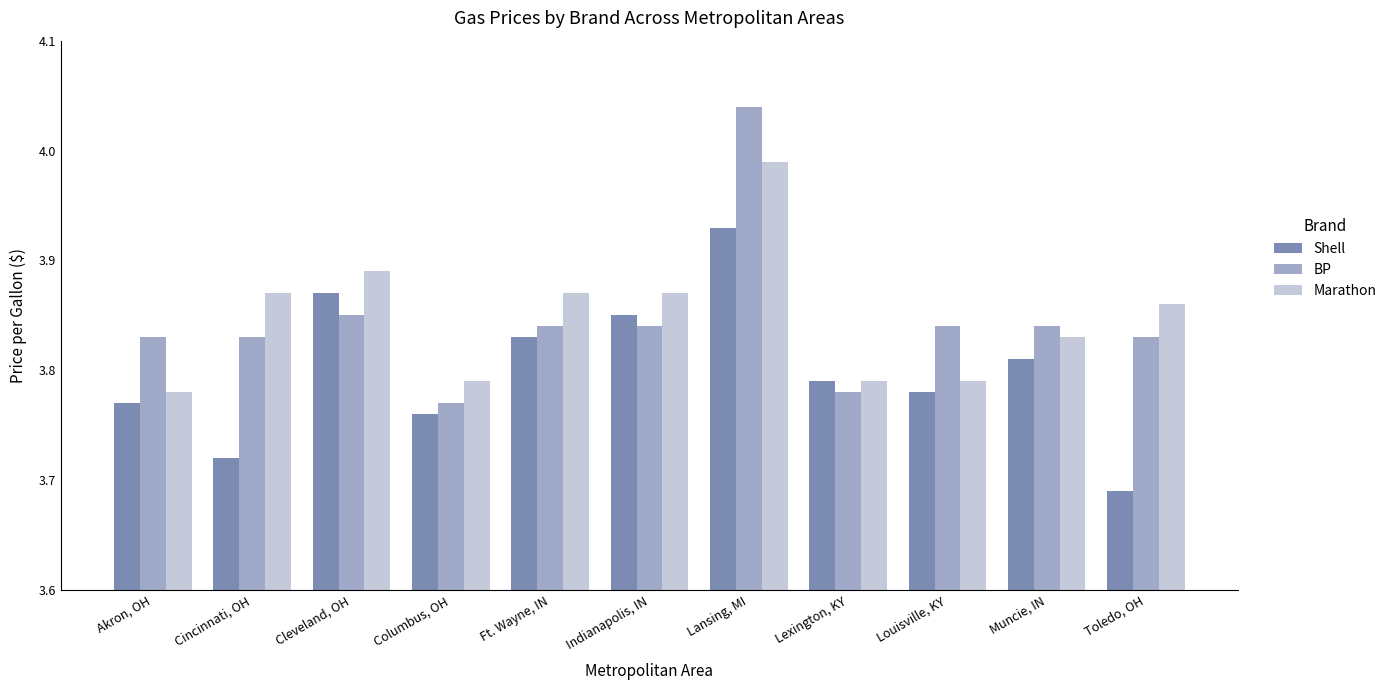

What is the total value across all series at Cincinnati, OH?

11.4